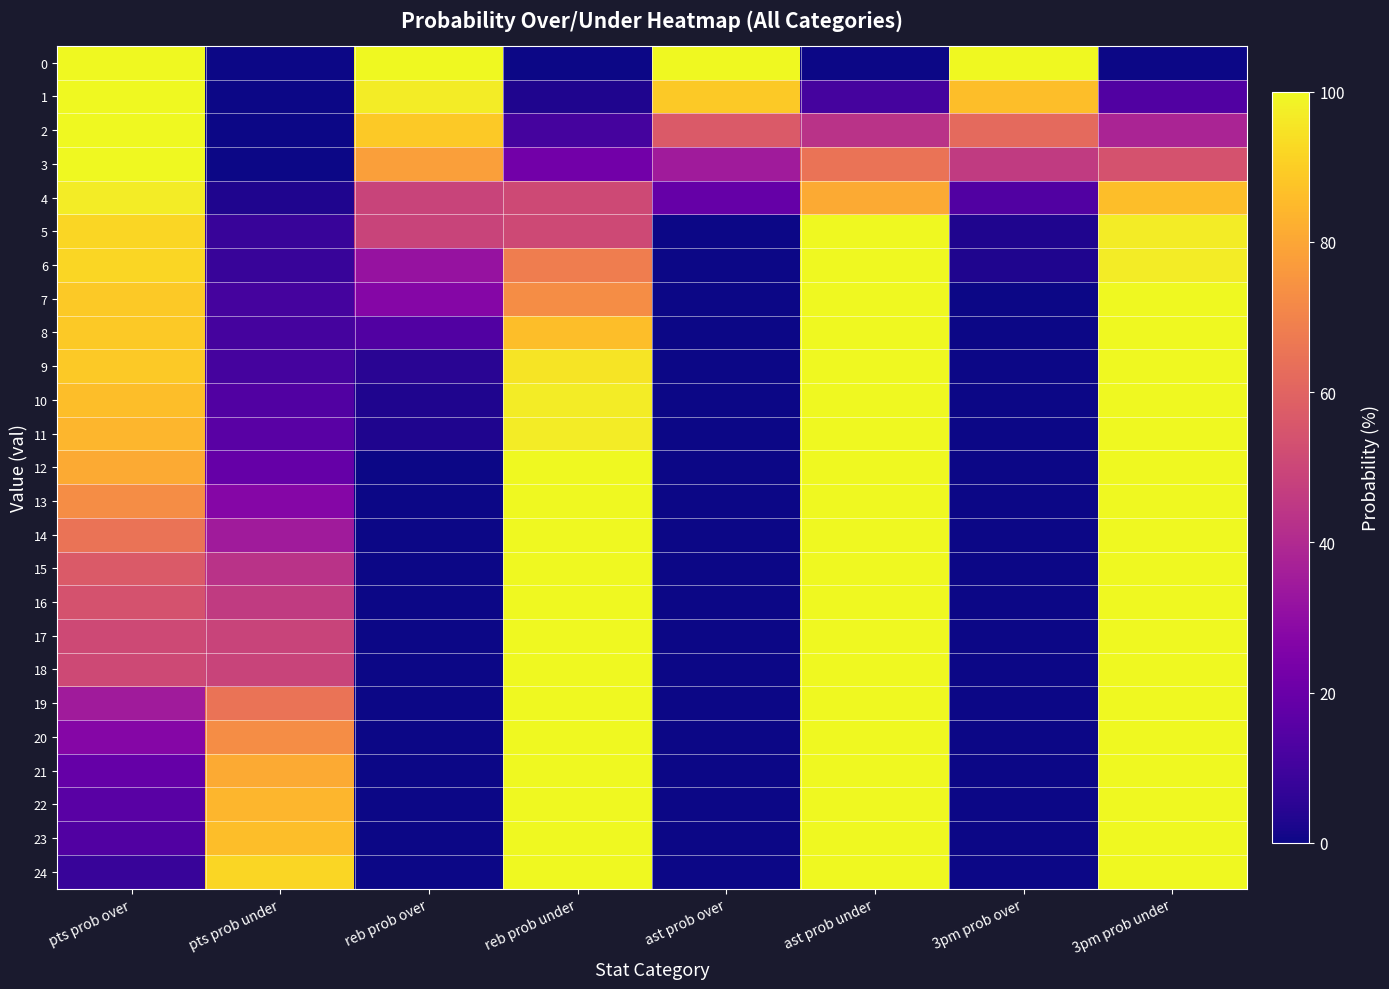

At which category is the sum across all series the highest?

ast prob under